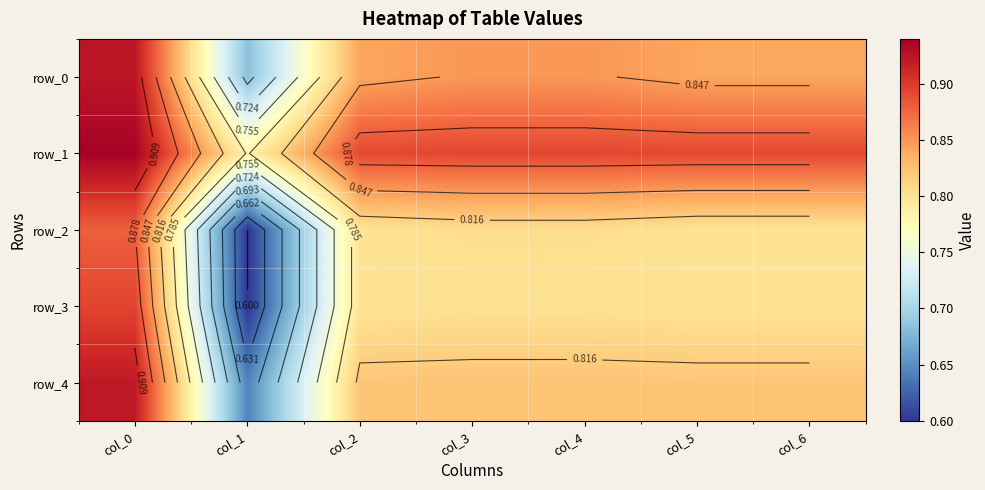

Is the value of row_2 at col_5 greater than the value of row_4 at col_5?

No